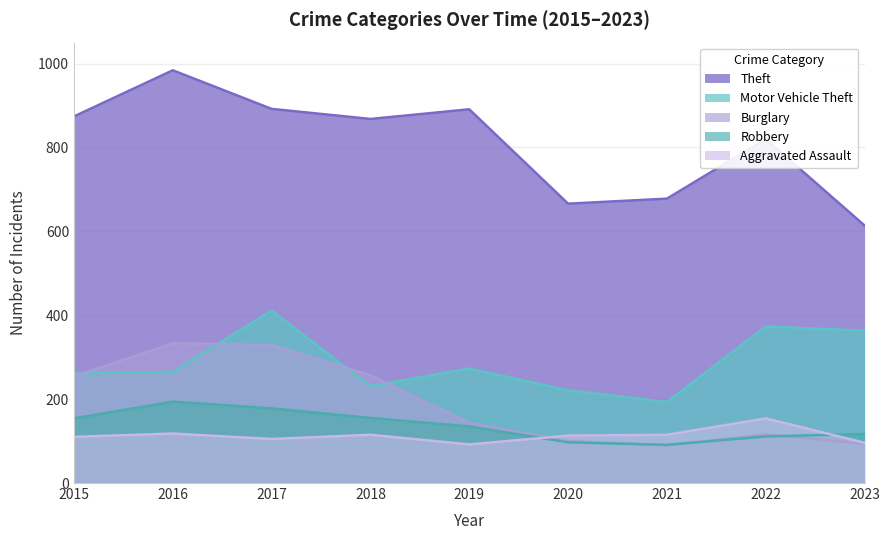

How many interior local peaks does the Motor Vehicle Theft series have?

3